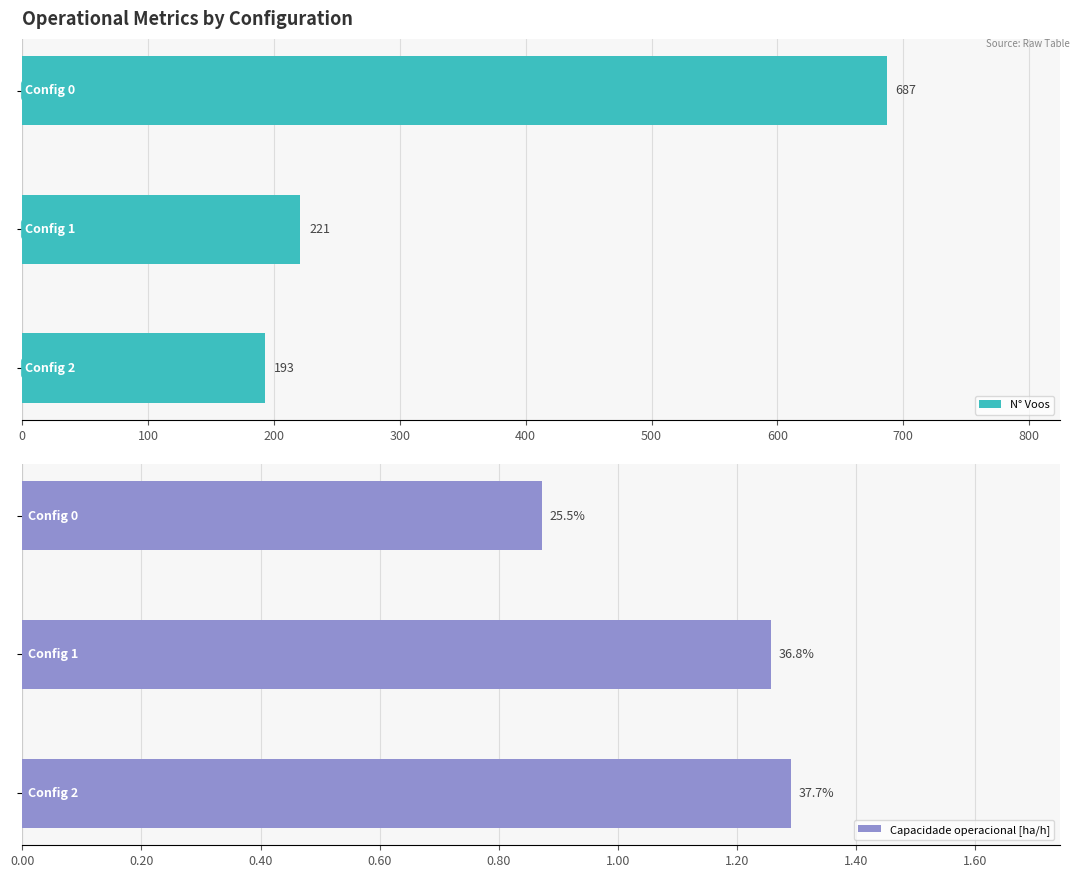

How many values in the N° Voos series are below 221?

1